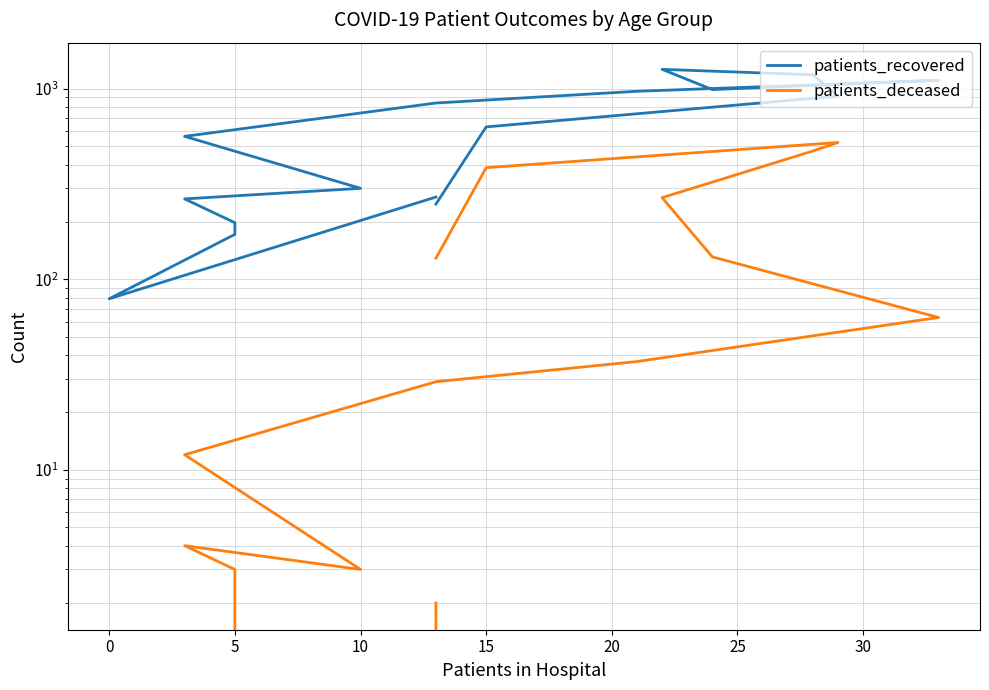

How many data points does each series have?

16